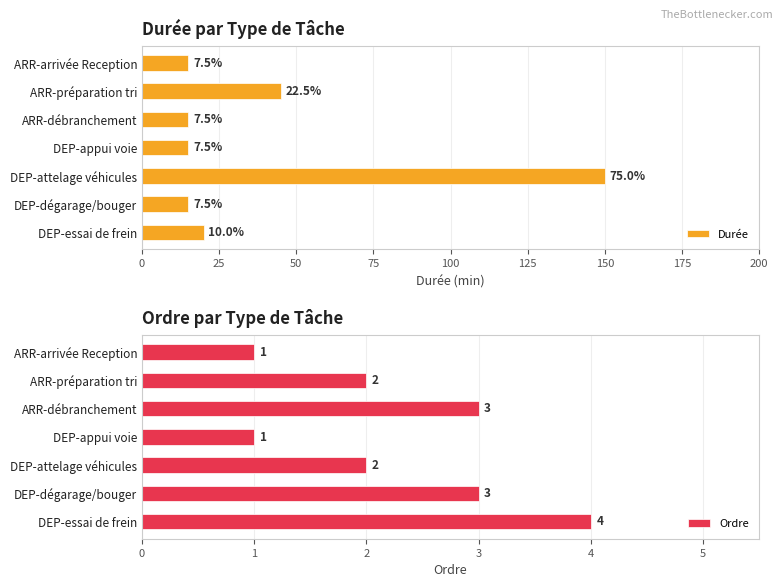

The Ordre series shows 2 at DEP-attelage véhicules. True or false?

True